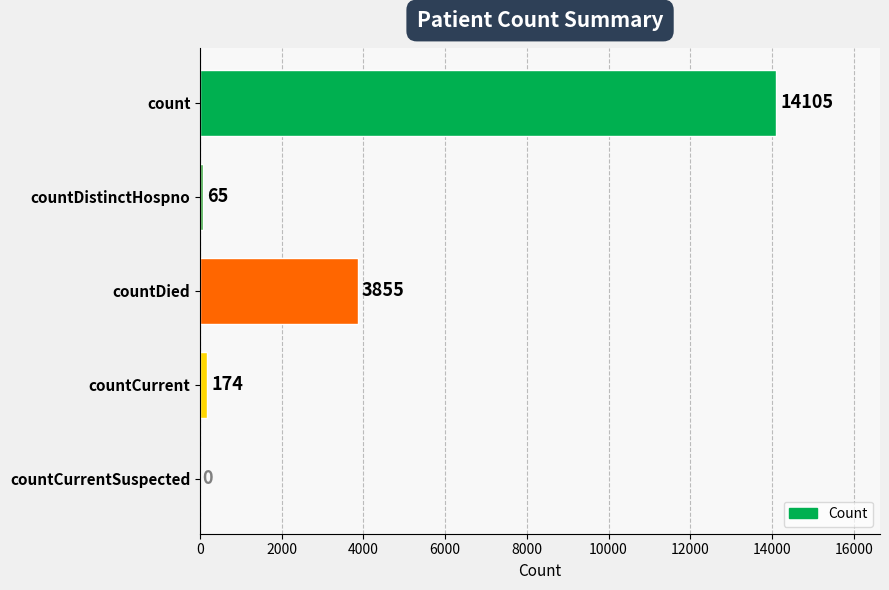

Count the number of categories in the chart.

5